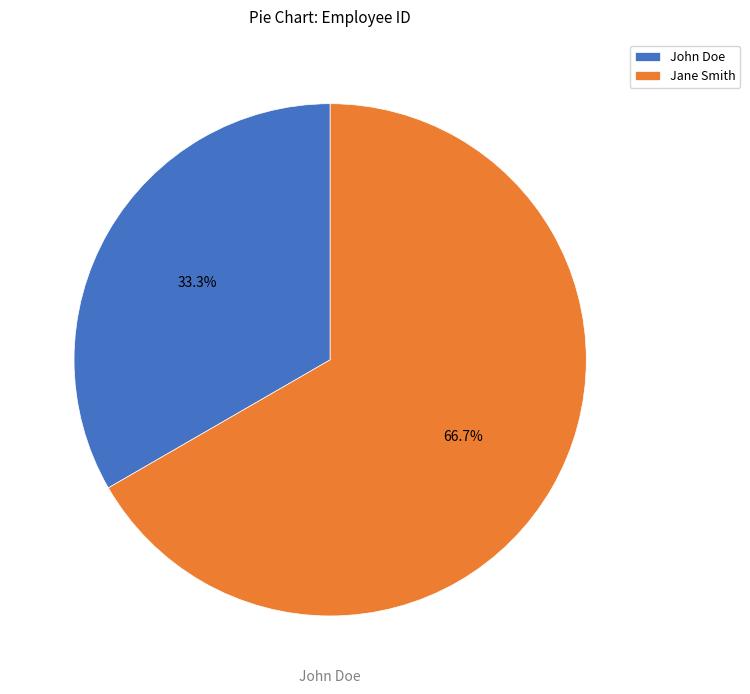

What percentage is NOT represented by John Doe?

66.7%